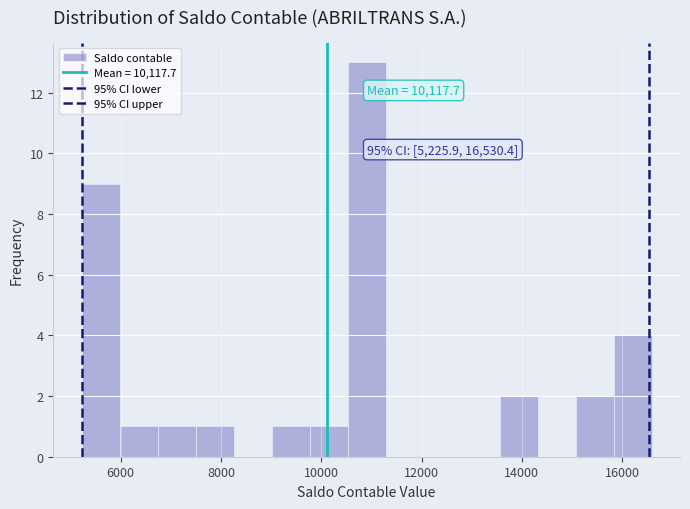

Read against the x-axis, roughly where is the centre of the tallest bar?

11000